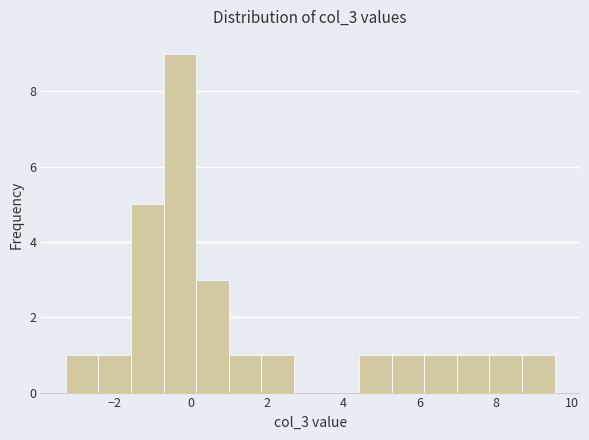

Over which range of the x-axis is the bar tallest?

-0.8 to 0.2